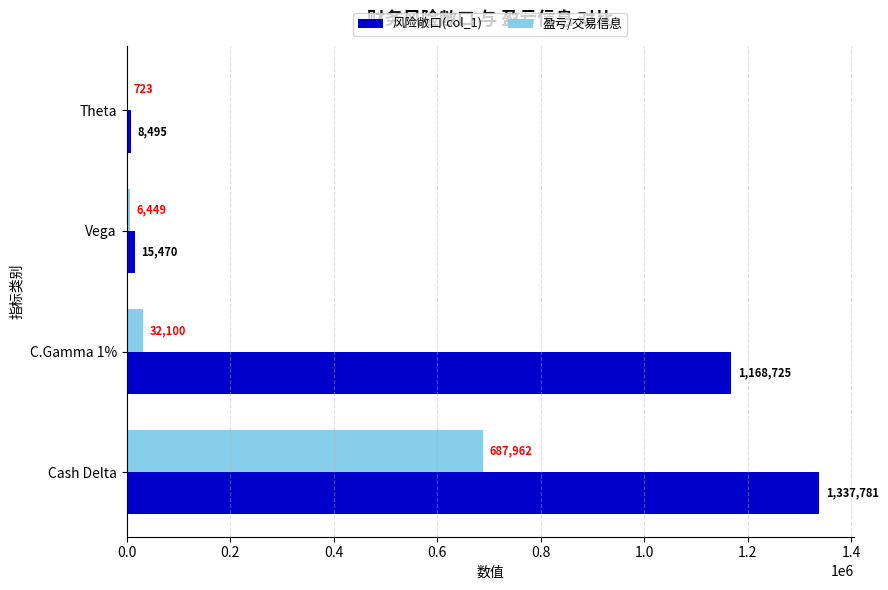

What are all the series names shown in the legend?

风险敞口(col_1), 盈亏/交易信息